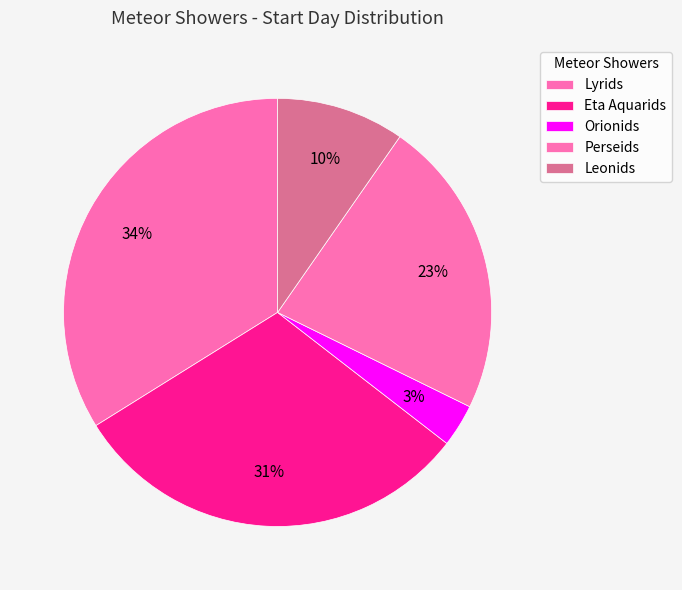

How many segments does this pie chart have?

5